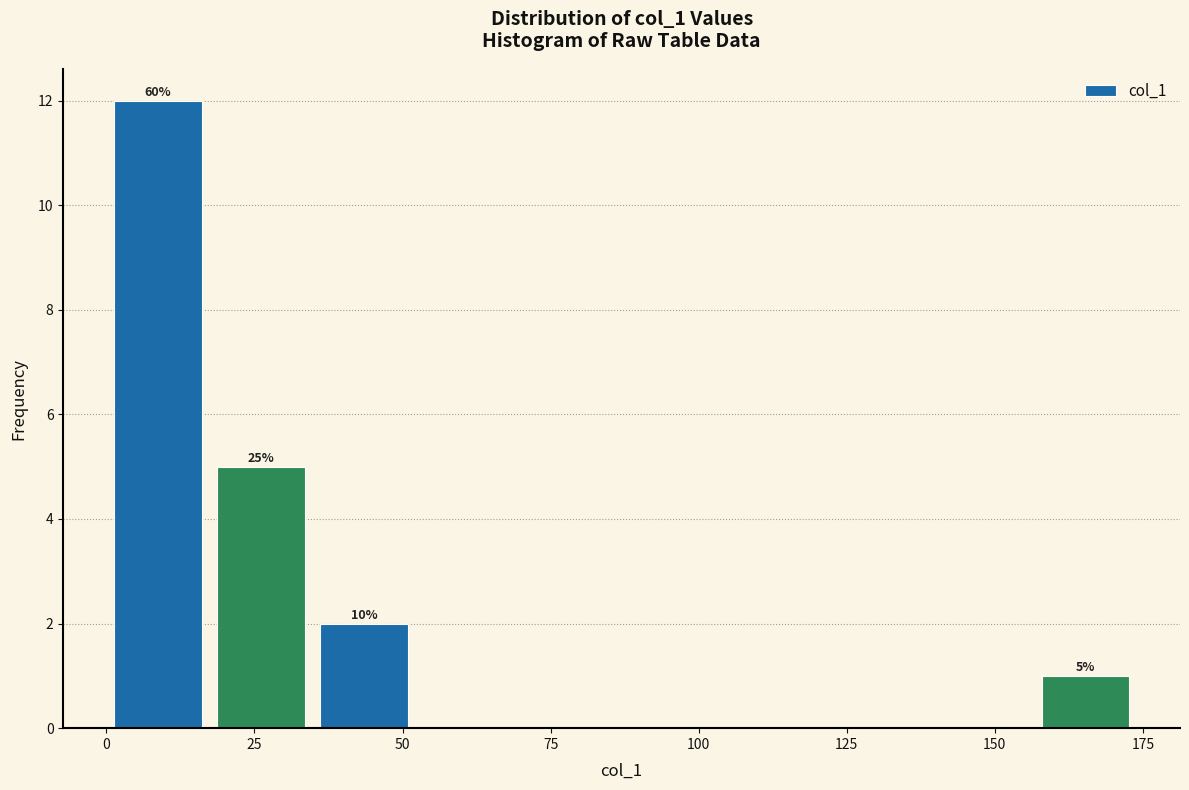

Around what value on the x-axis is the tallest bar? Give the approximate position of its centre, as read against the axis.

10